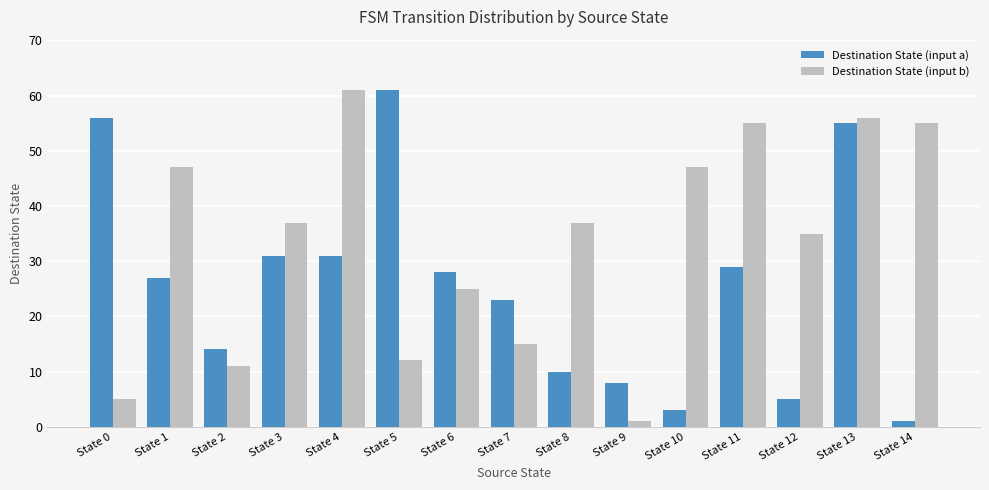

True or false: Destination State (input a) has a value of 5 at State 12.

True